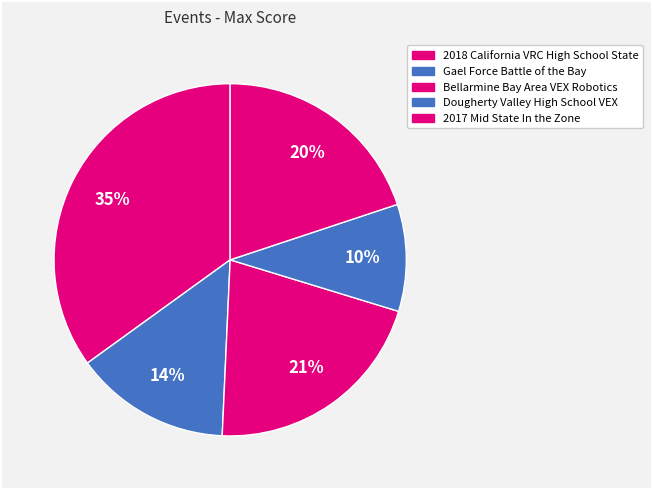

How many slices are in this pie chart?

5